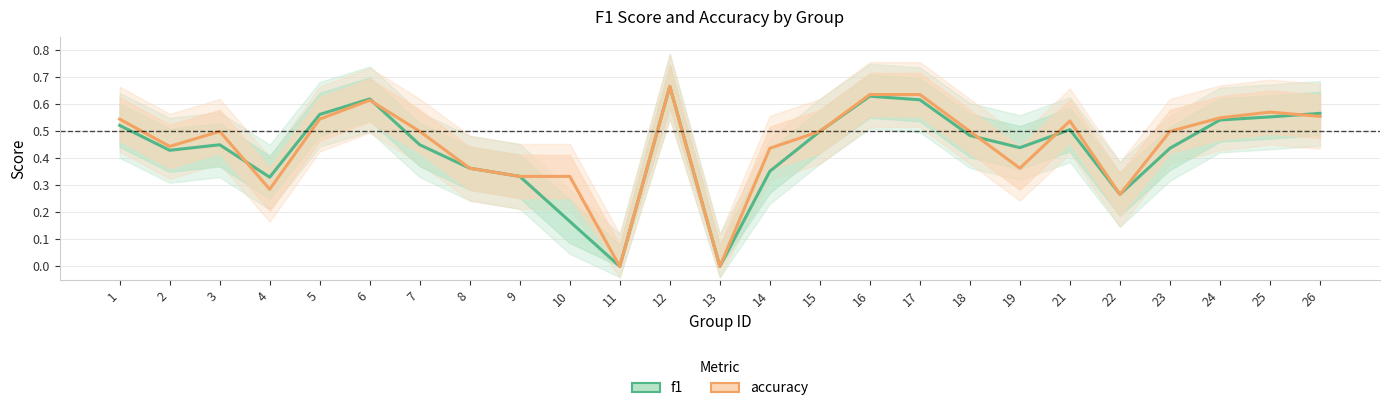

List the labels in order of f1 value, smallest first.

11, 13, 10, 22, 4, 9, 14, 8, 2, 23, 19, 3, 7, 18, 15, 21, 1, 24, 25, 5, 26, 17, 6, 16, 12